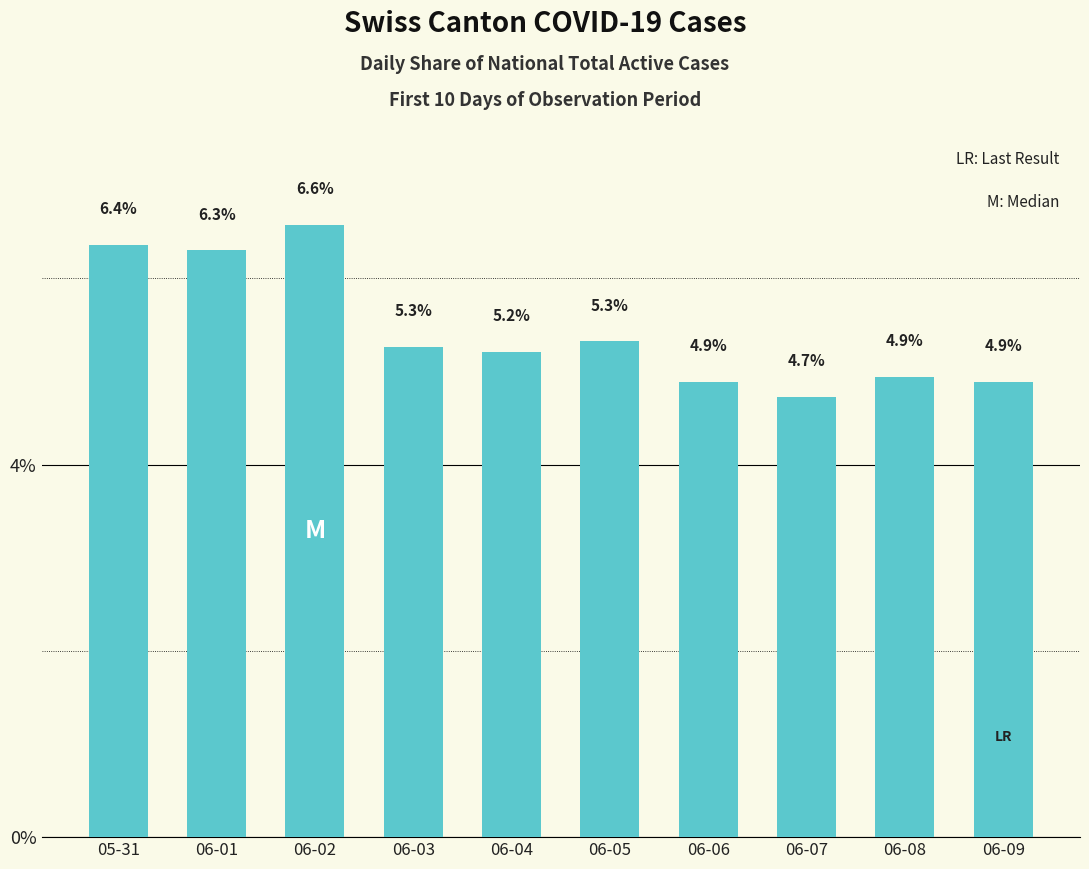

How many values are between 4 and 6?

7